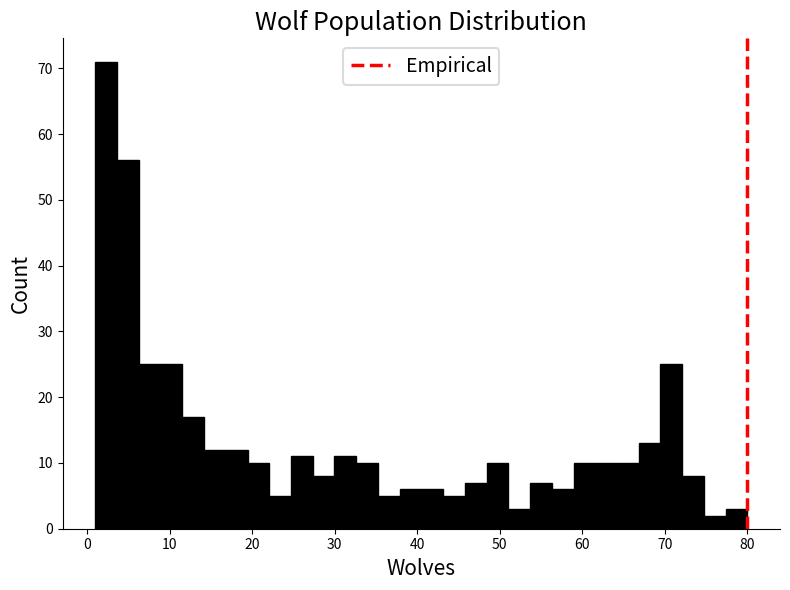

Read against the x-axis, roughly where is the centre of the tallest bar?

2